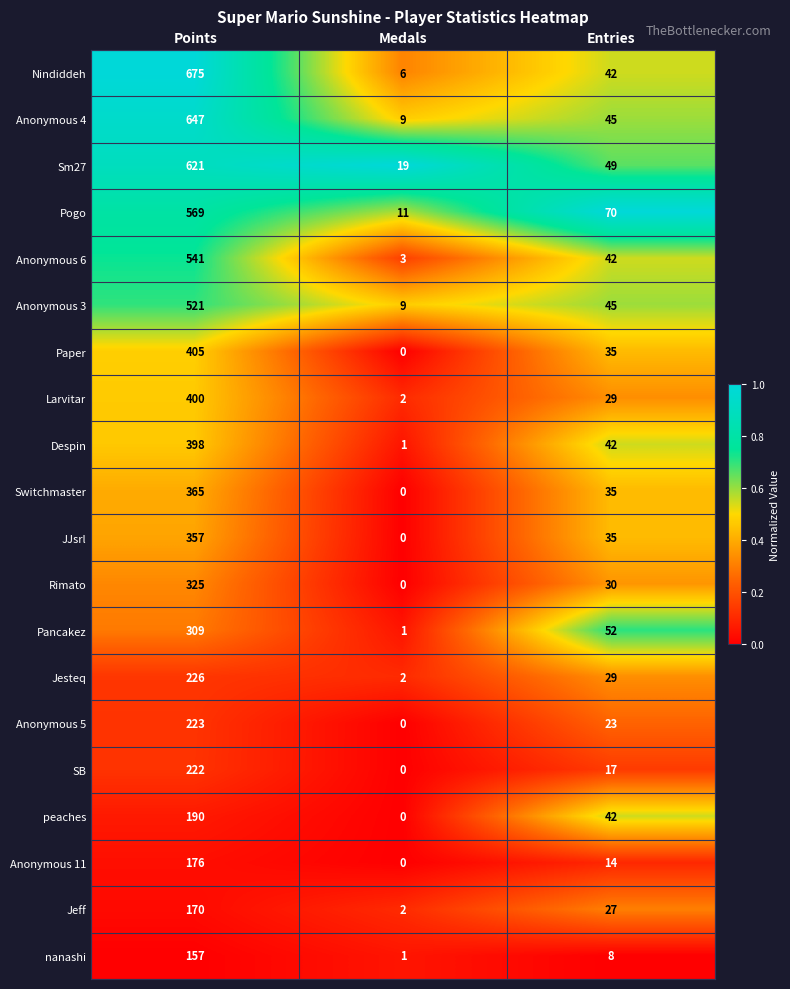

What is the difference between the Anonymous 4 values at Medals and Entries?

36